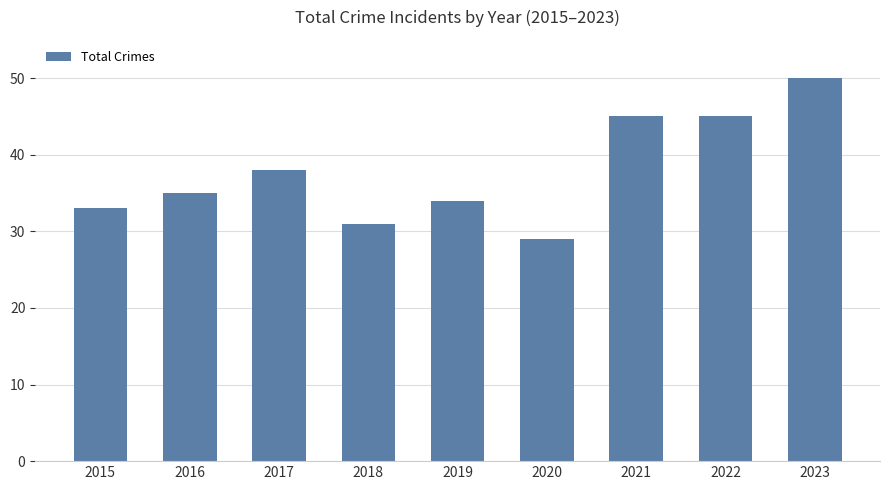

Approximately how many times larger is the value at 2017 compared to 2019?

1.1